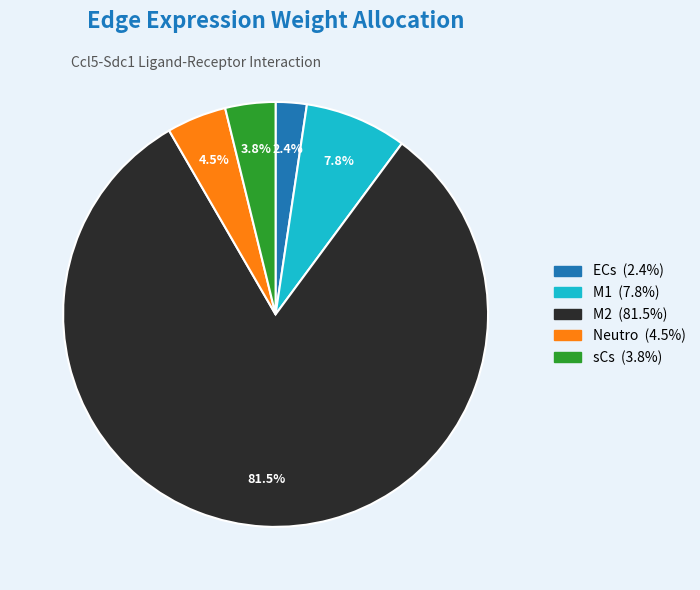

What percentage is NOT represented by M1?

92.2%